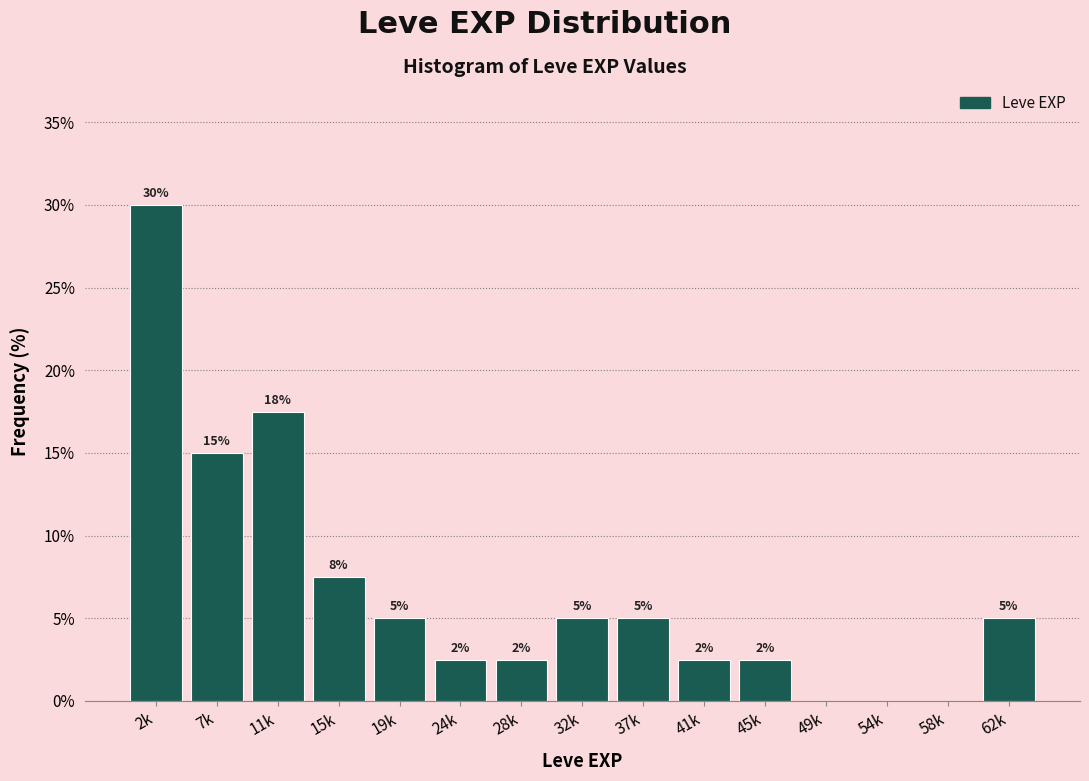

The value at 19k is 5.0. True or false?

True